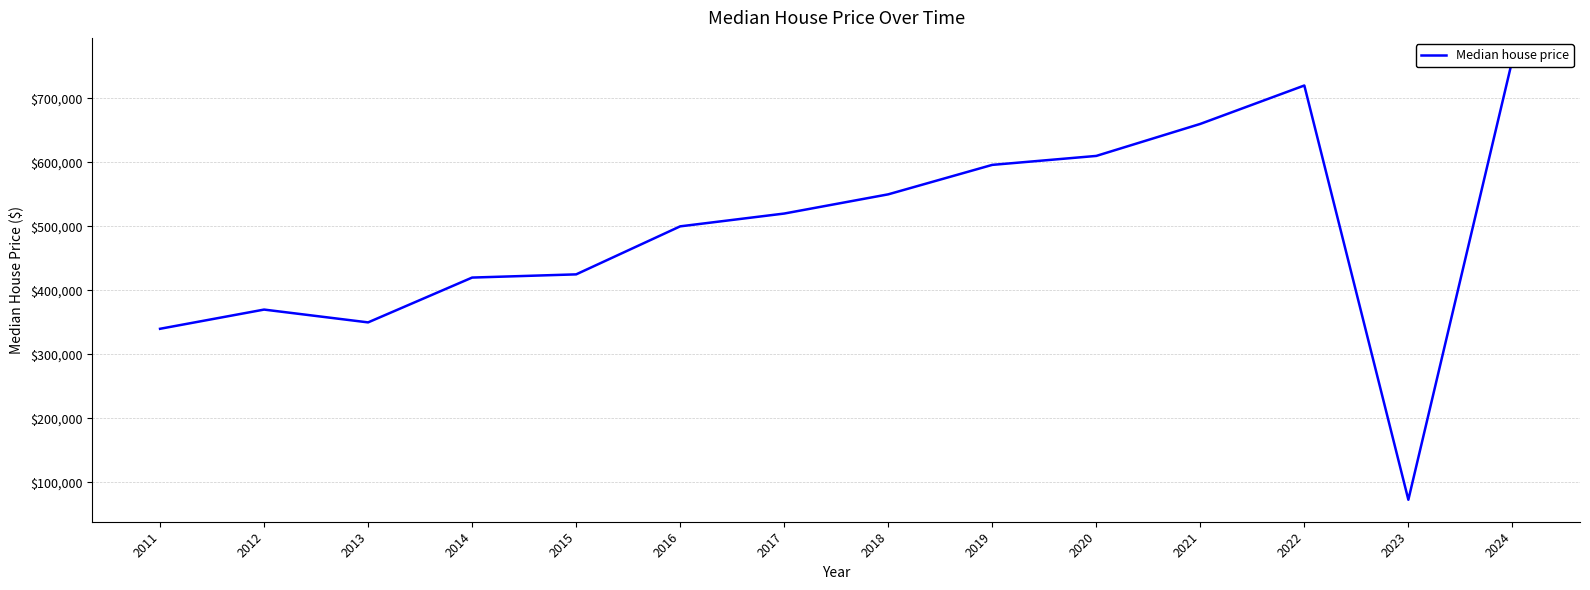

Where is the data nearest to the value 416500?

2014